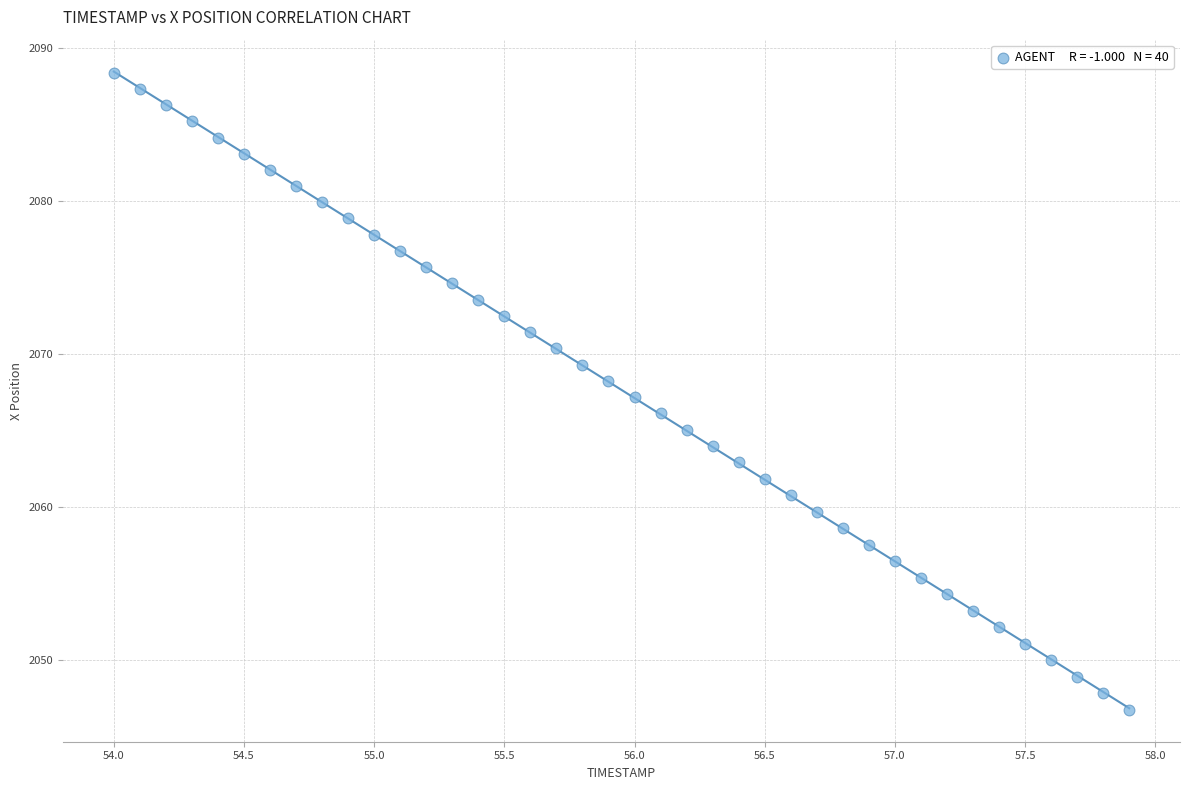

What is the range of Y values (max minus min)?

41.6